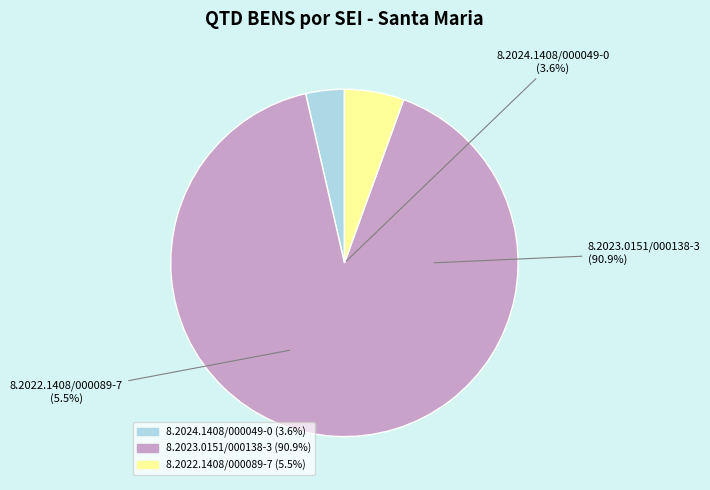

To the nearest percent, what percentage of the pie is 8.2023.0151/000138-3?

91%